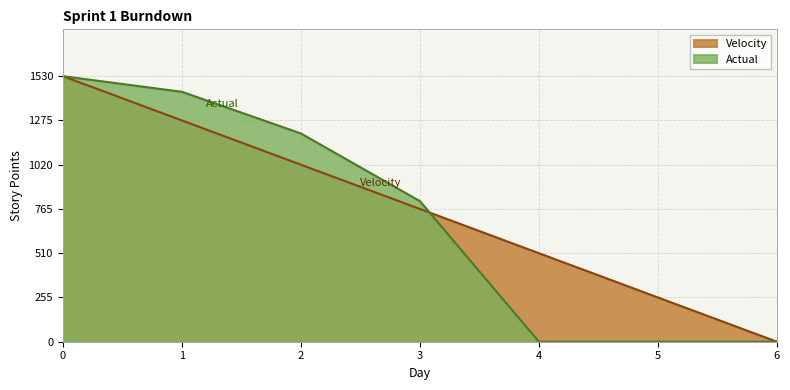

How many values in Actual are above zero?

4